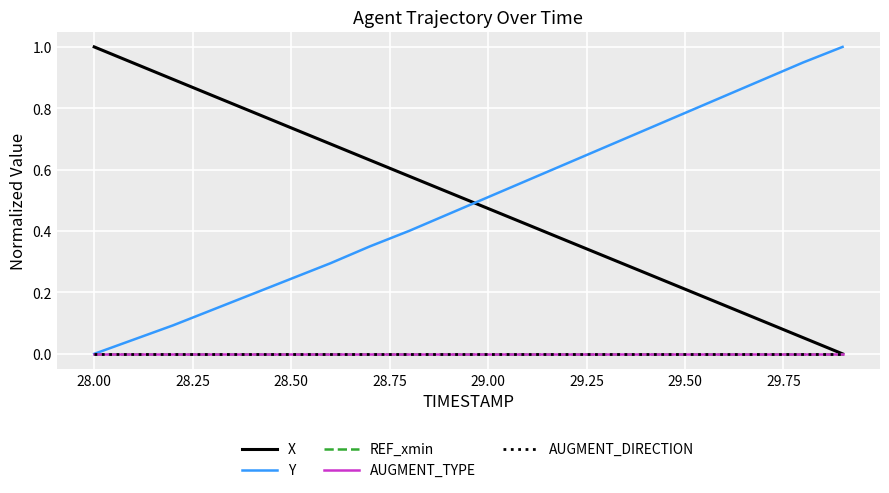

How many lines are shown in the chart?

5